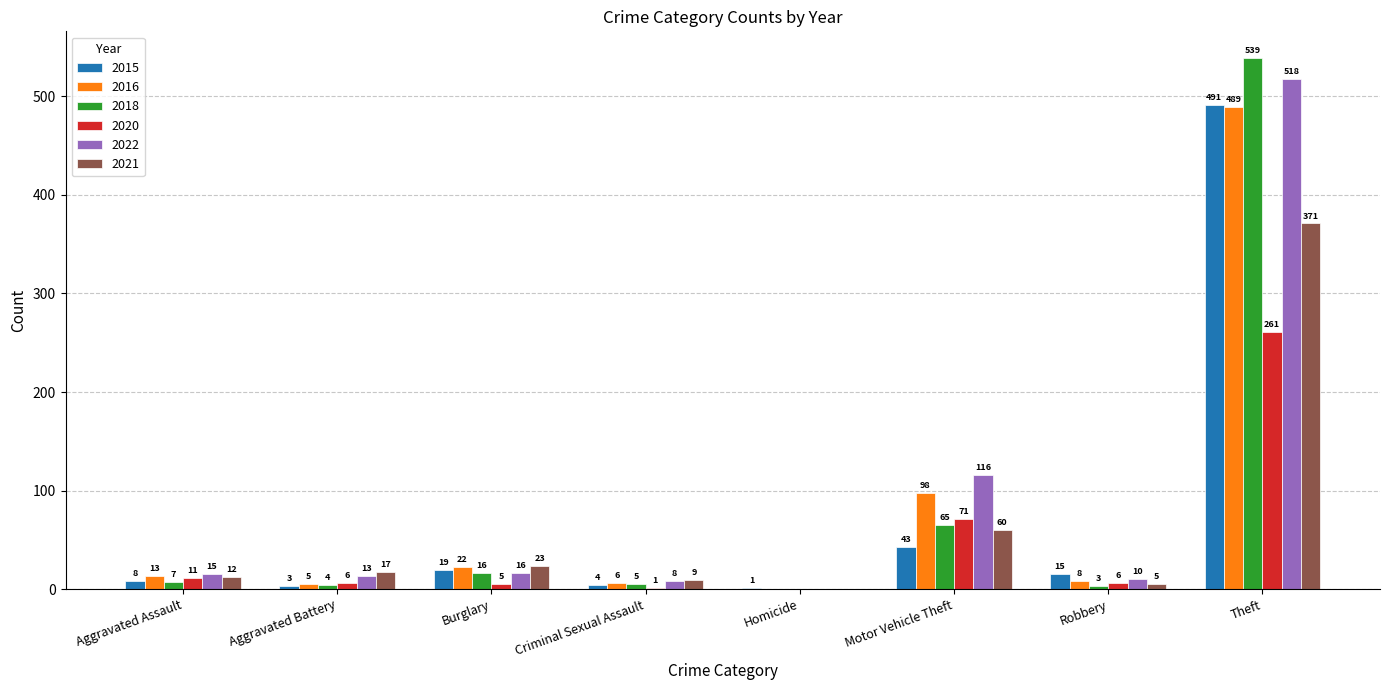

What is the sum of all 2016 values?

641